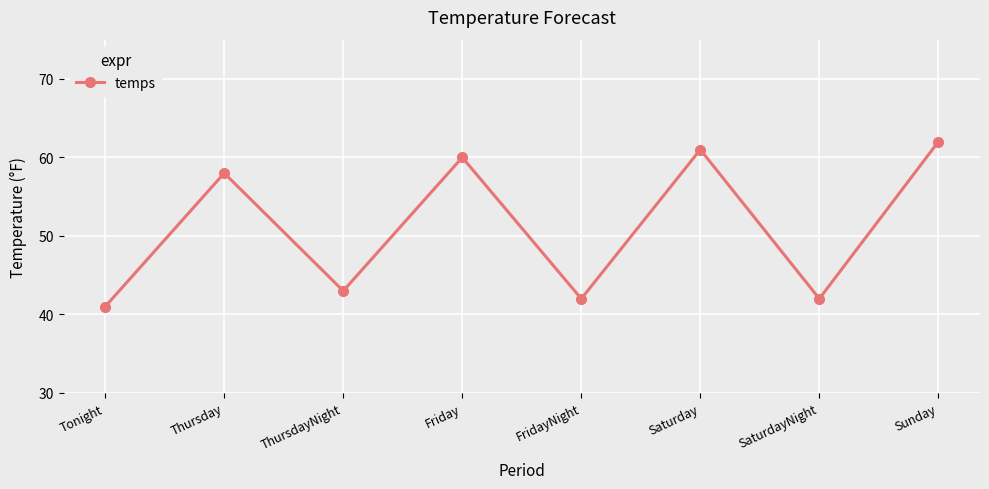

Is it true that the value at Friday is 60?

True